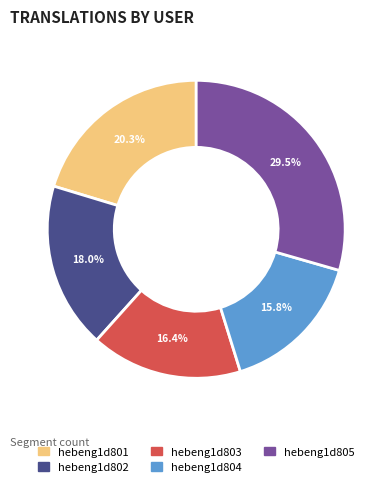

Is it true that hebeng1d802 is 13% of the pie?

False